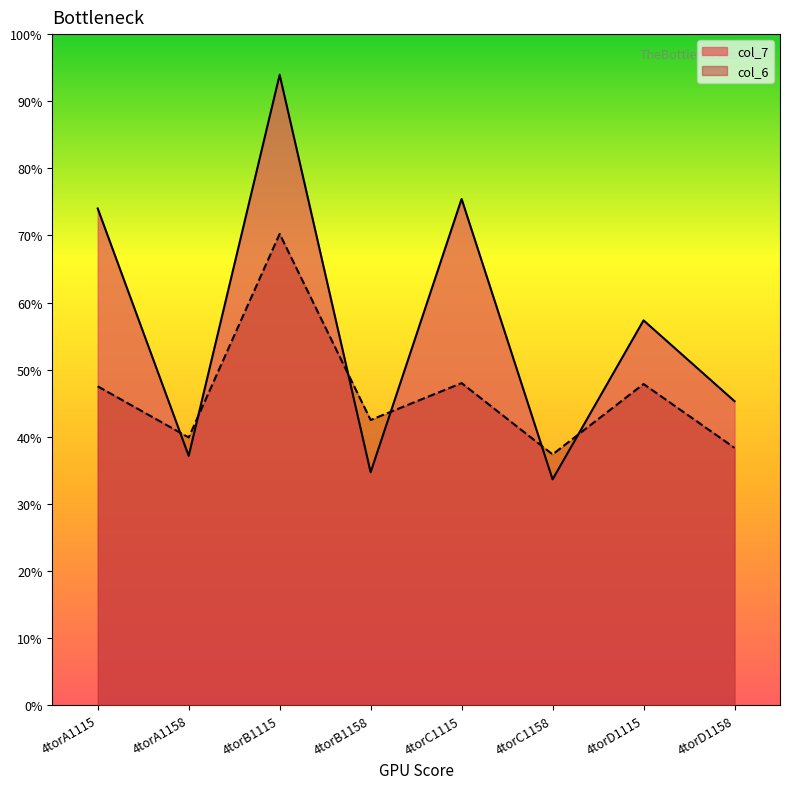

True or false: col_7 and col_6 intersect in this chart.

True